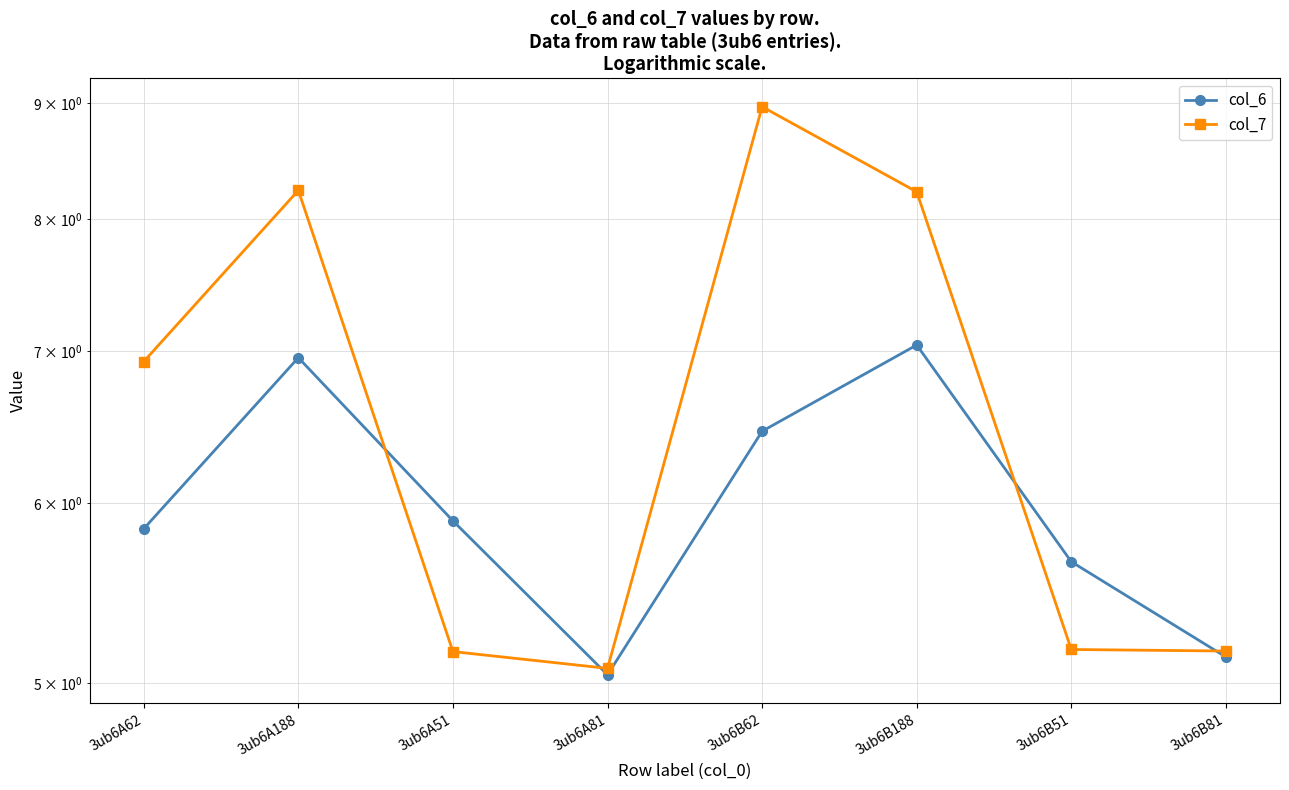

Rank the series by their maximum value, from highest to lowest.

col_7, col_6